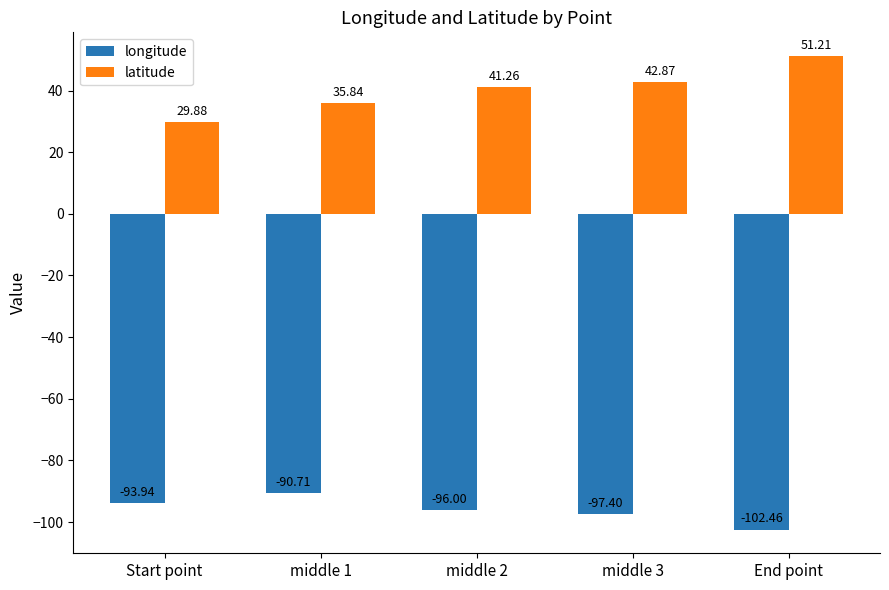

True or false: longitude has a value of -56.5 at Start point.

False